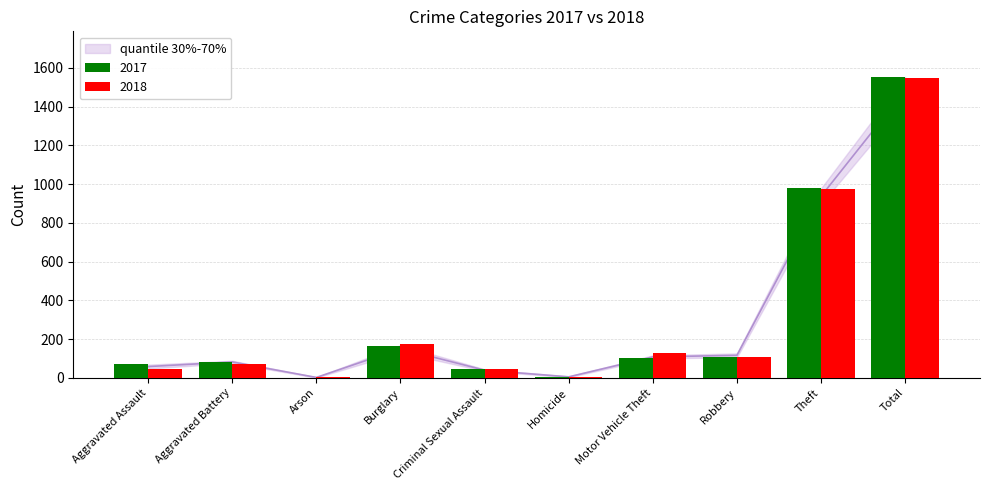

What position from the left is Total?

10